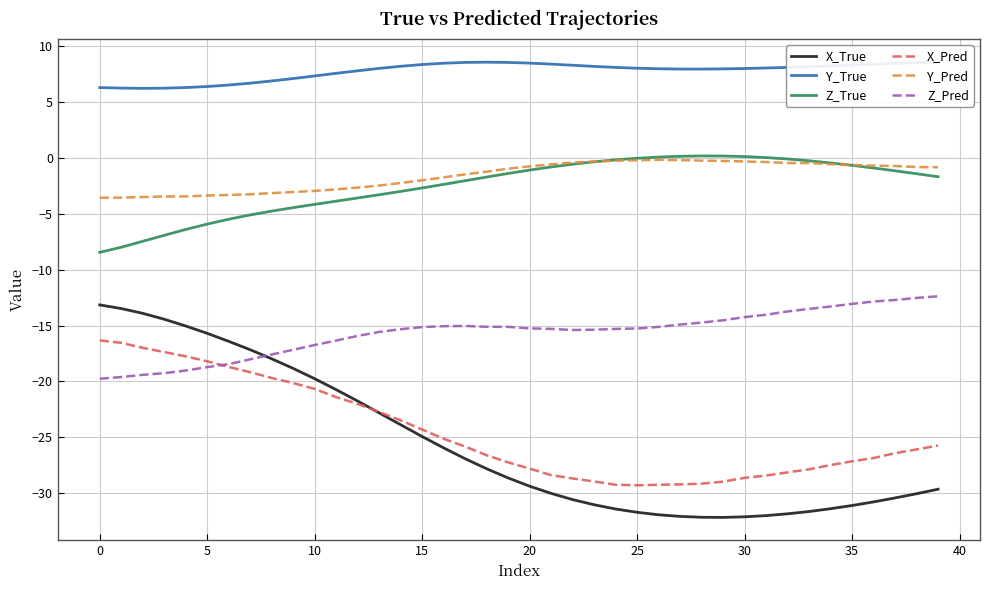

What is the sum of all X_Pred values?

-981.7